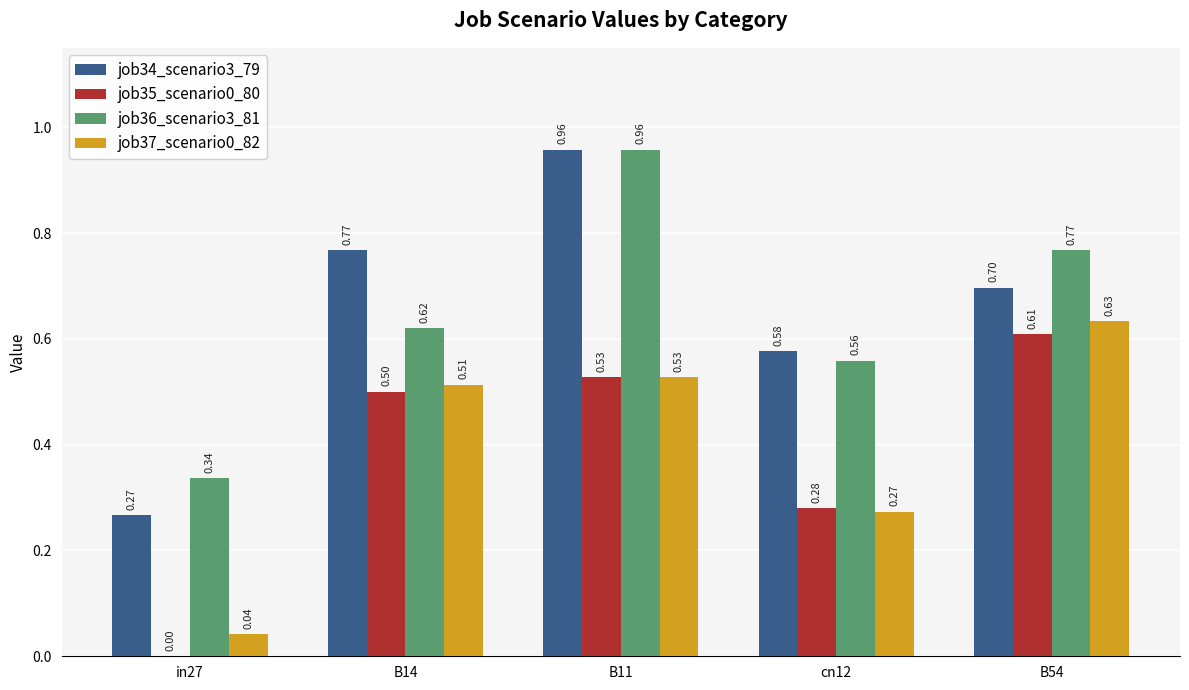

Is the value of job35_scenario0_80 at cn12 greater than the value of job36_scenario3_81 at cn12?

No